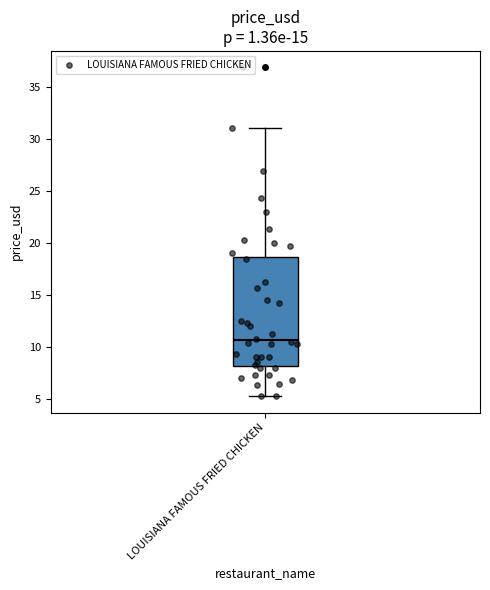

Transcribe this box plot: give where the median line is, the range the box spans, and where the two whiskers end, as read against the y-axis. The values are not printed on the chart, so give them approximately, as read against the axis.

median 10.5, box 8.0 to 18.5, whiskers 5.5 to 31.0